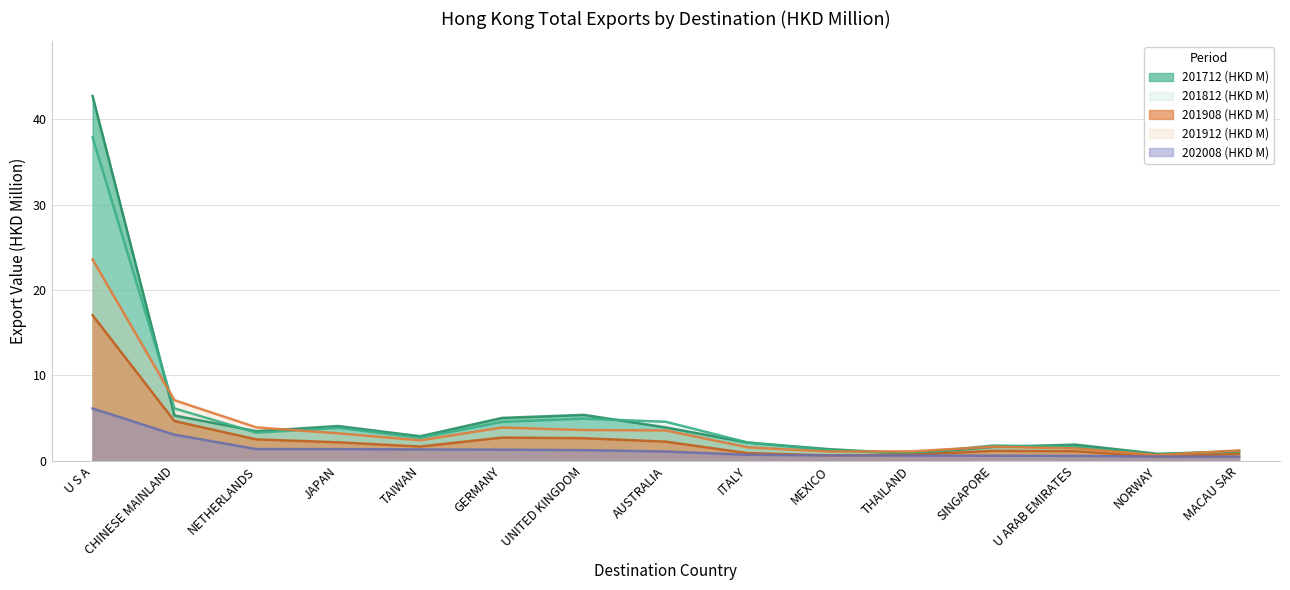

Reading left to right, what are all the values shown in this chart?

201712 (HKD M): 42.7	5.3	3.5	4.1	2.9	5.0	5.4	3.9	2.1	1.3	0.8	1.6	1.9	0.8	1.1
201812 (HKD M): 37.9	6.1	3.3	3.8	2.7	4.5	4.9	4.6	2.1	1.2	0.8	1.8	1.6	0.7	1.1
201908 (HKD M): 17.0	4.6	2.5	2.1	1.7	2.7	2.6	2.2	0.9	0.6	0.7	1.2	1.1	0.5	0.8
201912 (HKD M): 23.6	7.1	3.9	3.2	2.4	3.9	3.6	3.5	1.6	1.1	1.1	1.6	1.4	0.7	1.2
202008 (HKD M): 6.1	3.0	1.4	1.4	1.3	1.3	1.2	1.1	0.7	0.6	0.6	0.6	0.6	0.5	0.5